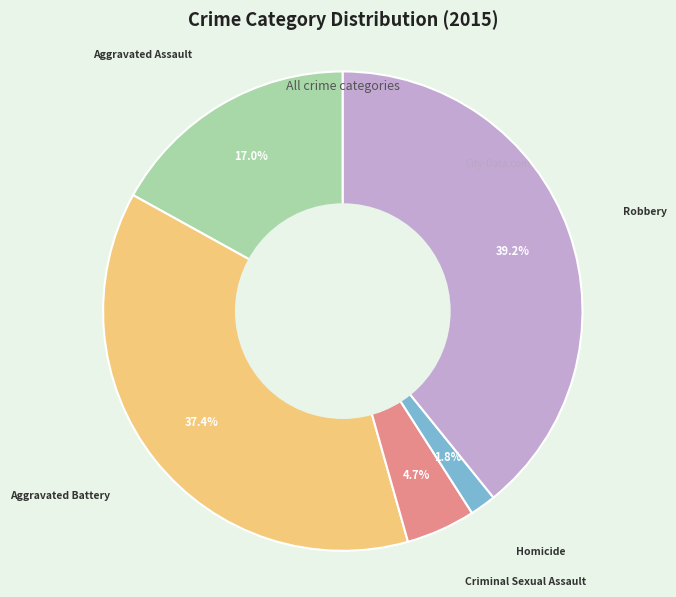

What is the largest slice in the pie chart?

Robbery